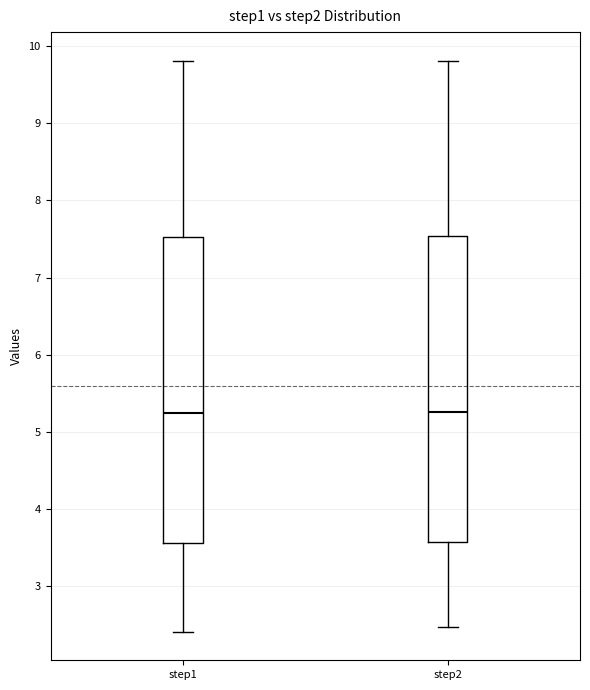

Reading left to right, transcribe this box plot: for each box, give where its median line is, the range the box spans, and where its two whiskers end, as read against the y-axis. The values are not printed on the chart, so give them approximately, as read against the axis.

step1: median 5.3, box 3.6 to 7.5, whiskers 2.4 to 9.8
step2: median 5.3, box 3.6 to 7.5, whiskers 2.5 to 9.8